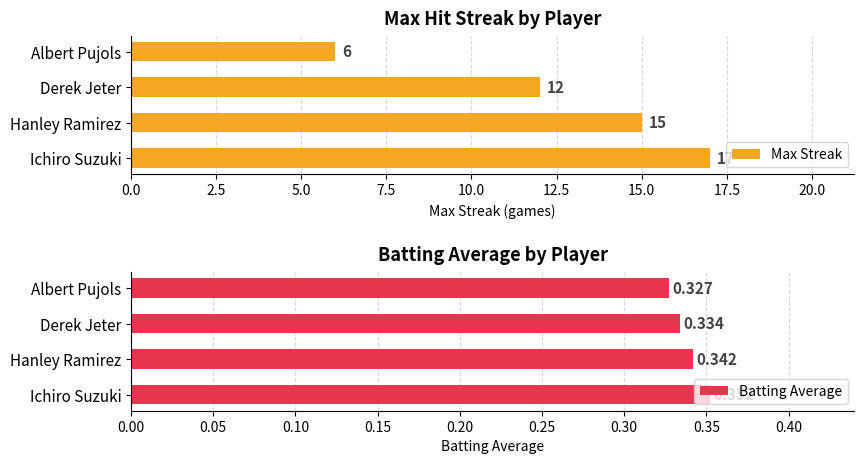

Does the chart contain any negative values?

No